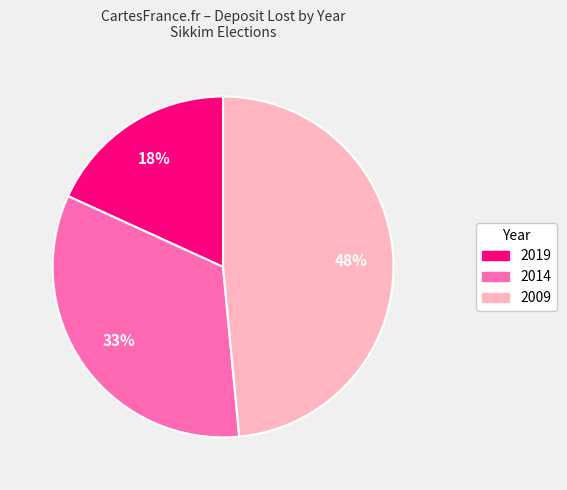

Count the number of slices in the pie.

3